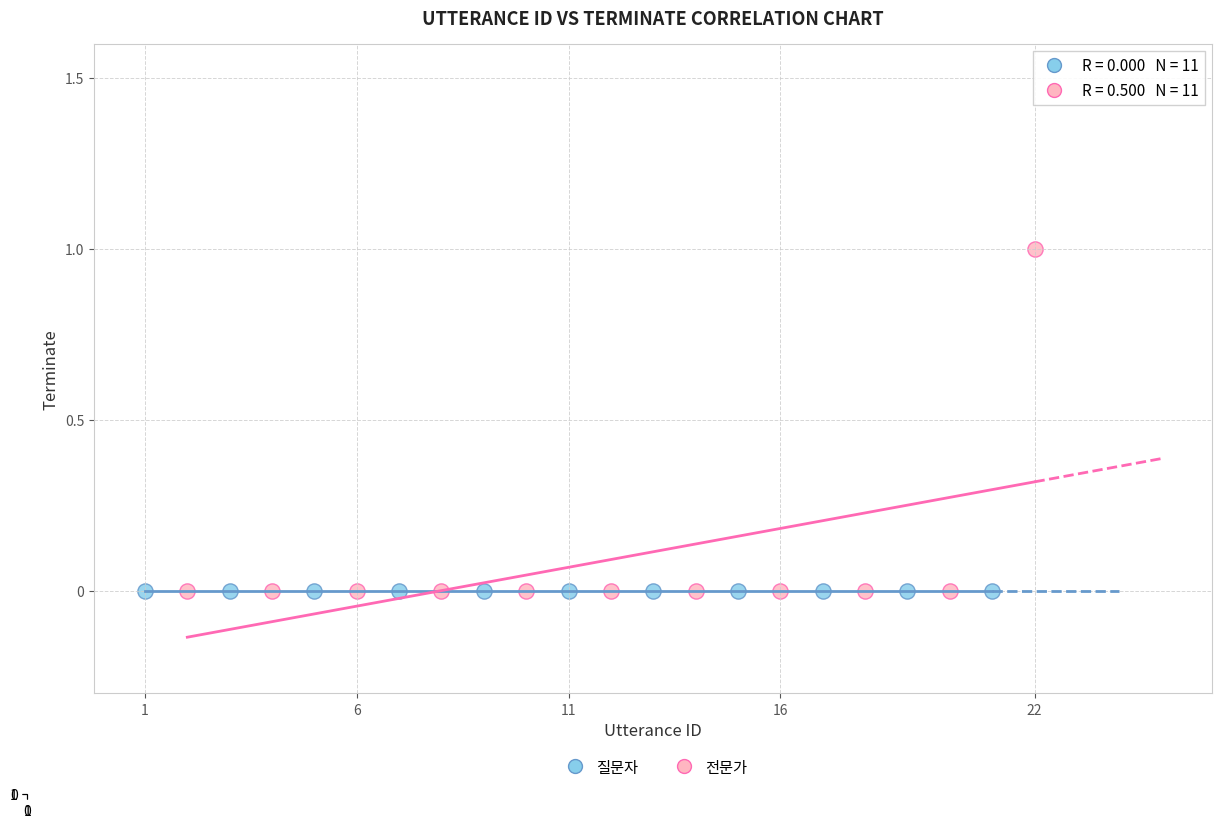

Which series reaches the maximum Y coordinate?

전문가